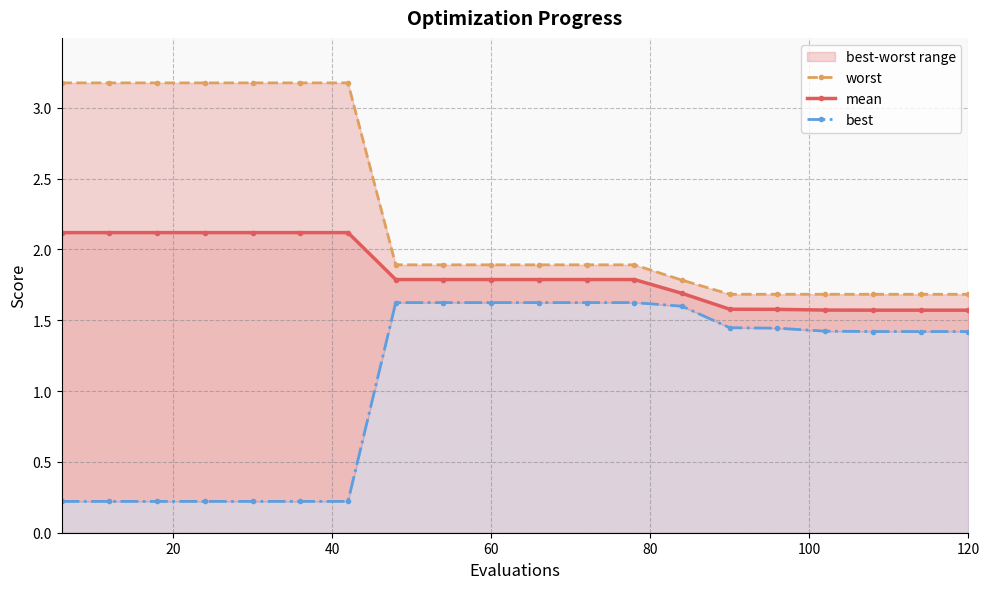

What is the value of the best point at the 16th from the left?

1.4